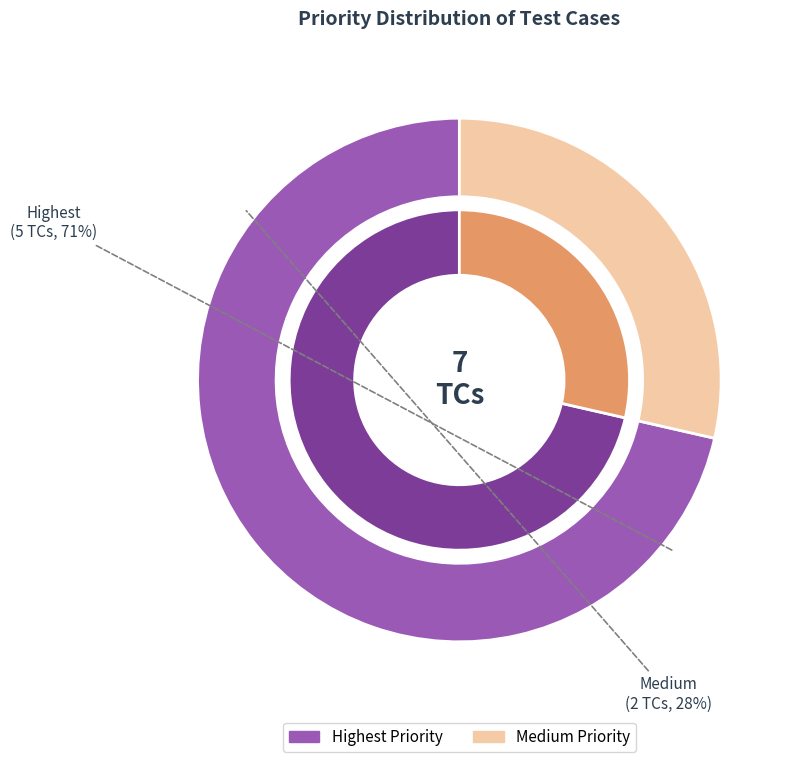

What is the total percentage of Highest and Medium?

100.0%